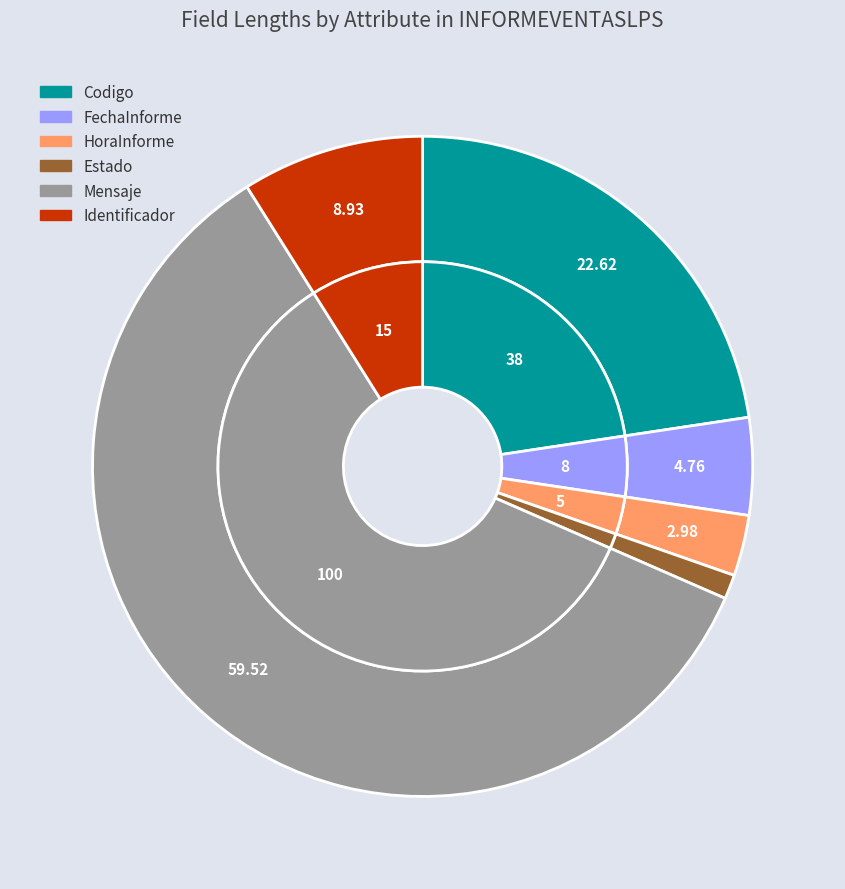

How many segments does this pie chart have?

6